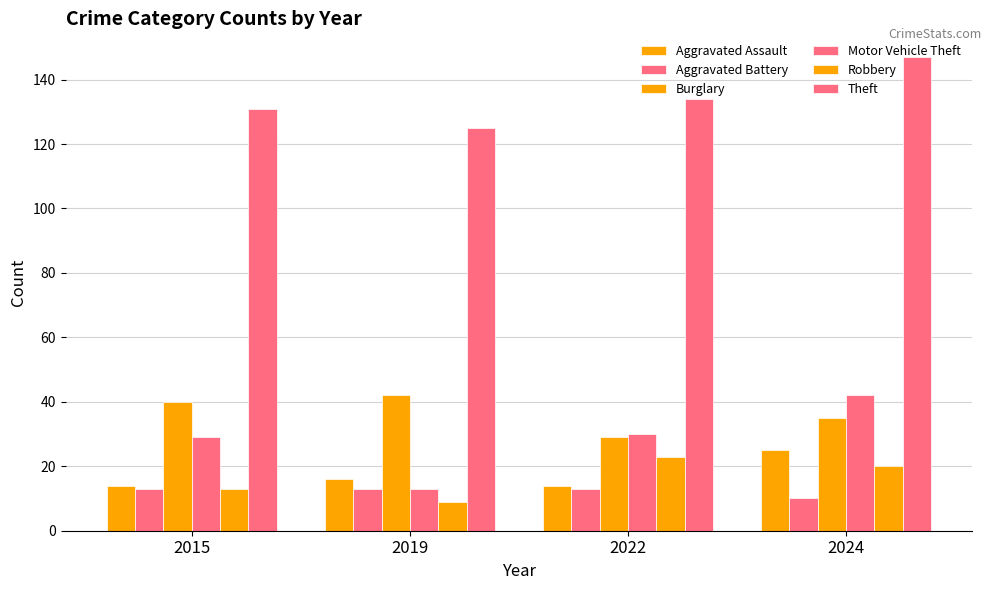

How many series are shown in this chart?

6